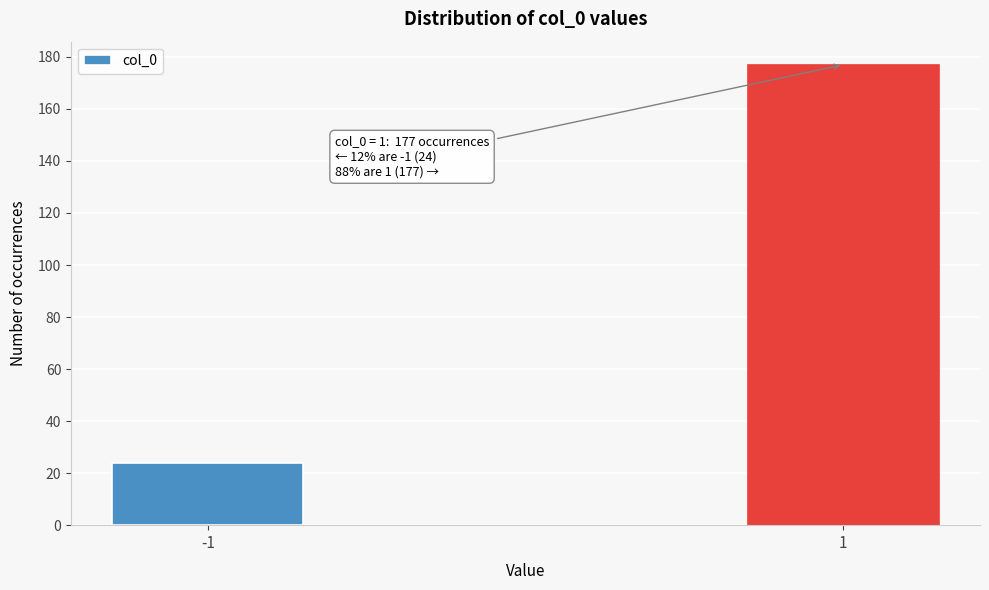

Reading left to right, what are all the values shown in this chart?

-1=24	1=177